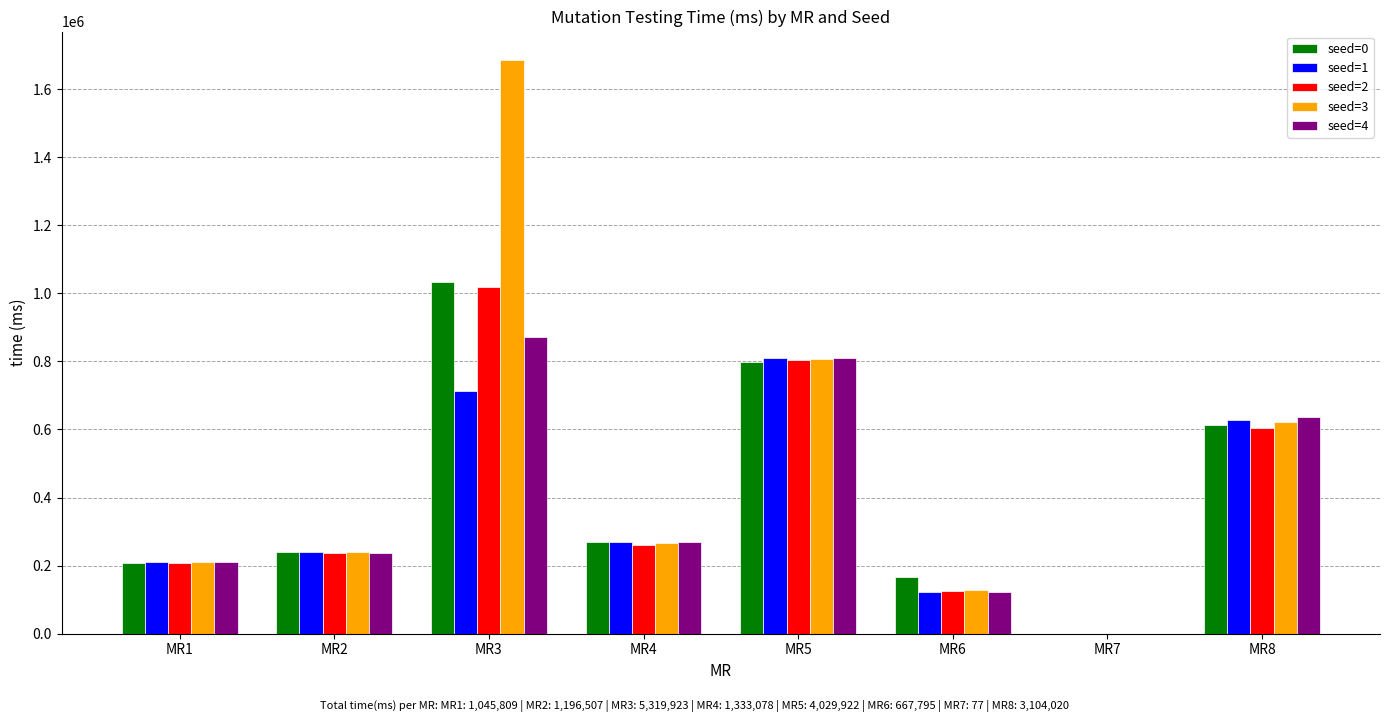

Are the bars horizontal?

No